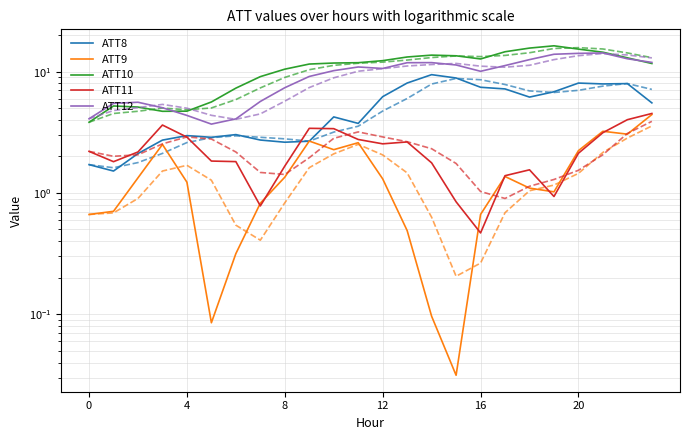

How many interior local peaks does the ATT8 series have?

6